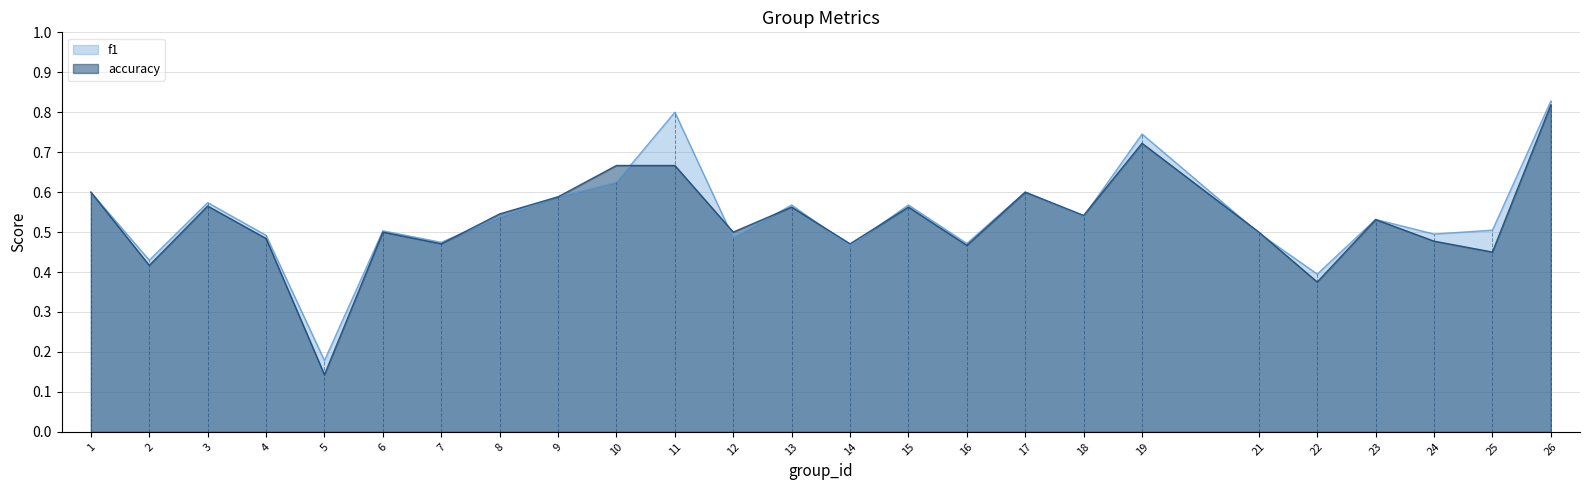

What is the difference between the accuracy values at 24 and 15?

0.1